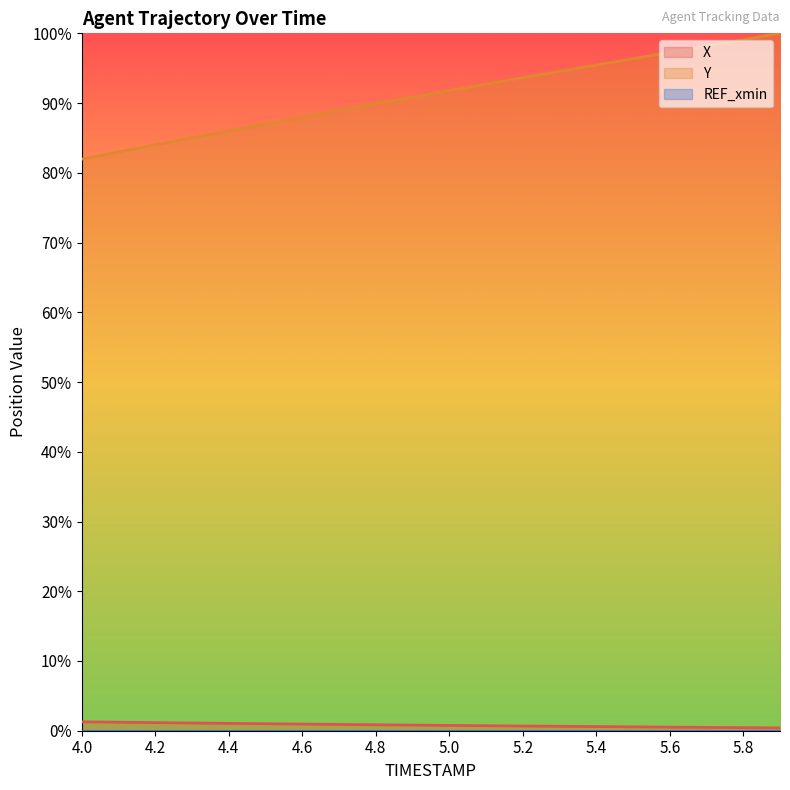

Is it true that Y equals 0.4 at 5.8?

False